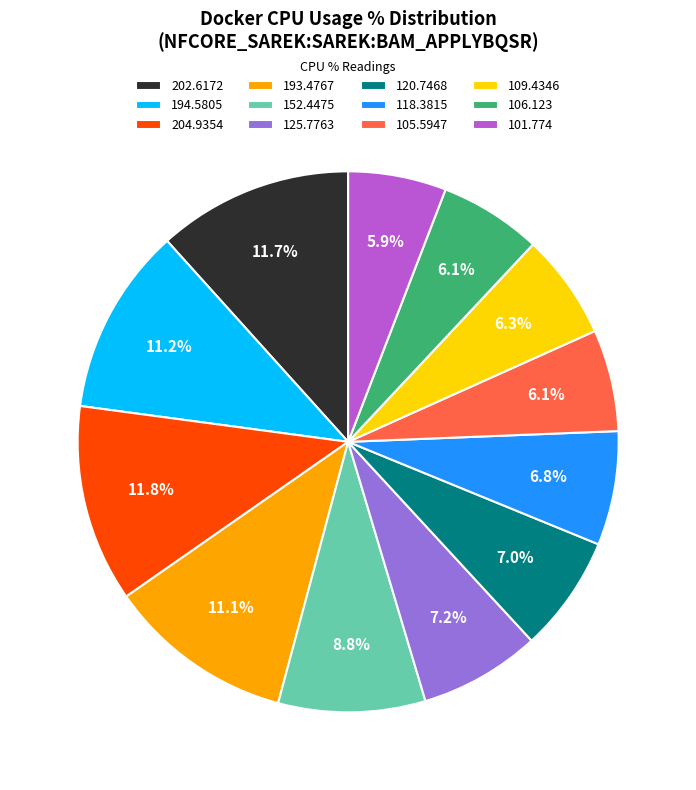

To the nearest percent, what is the combined percentage of 204.9354 and 101.774?

18%